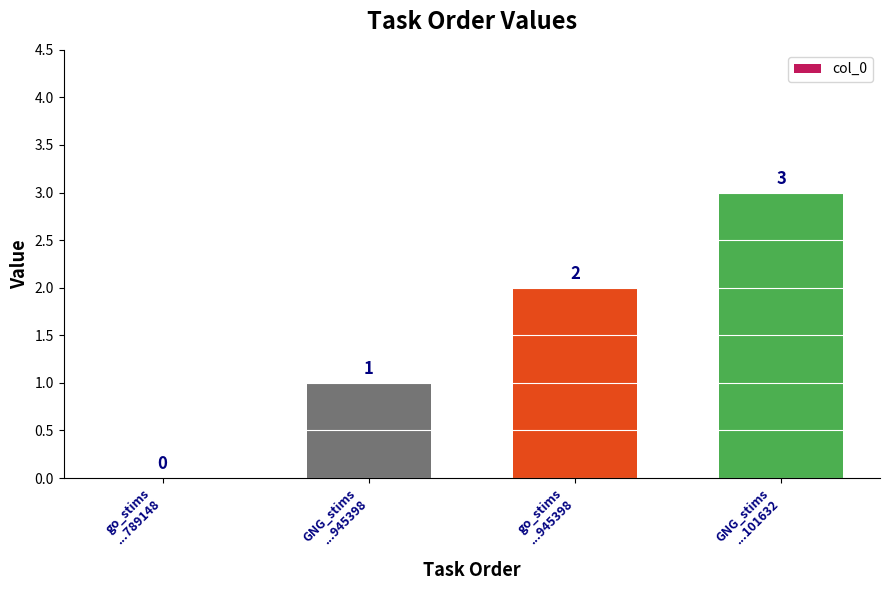

What is the maximum value shown in the chart?

3